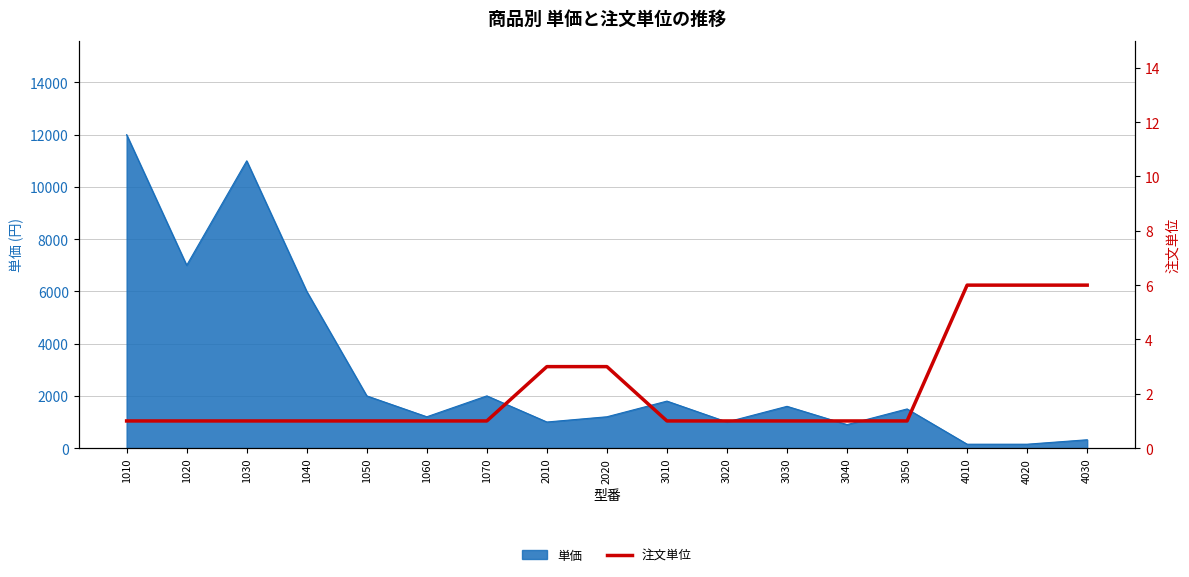

What is the maximum value for 単価?

12000